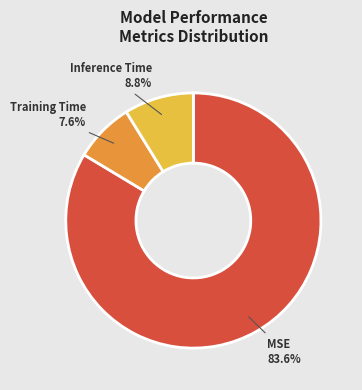

Rank the categories by value from lowest to highest.

Training Time, Inference Time, MSE